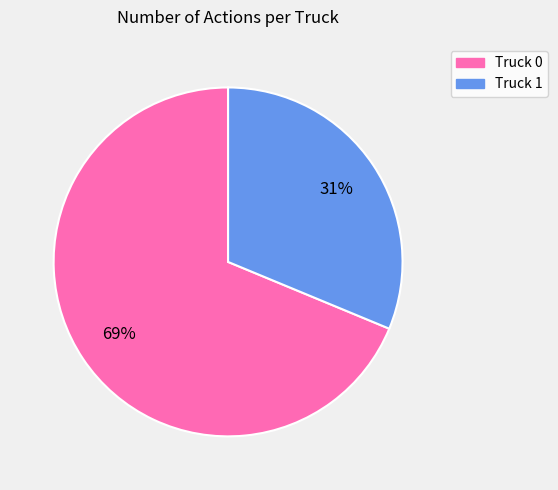

To the nearest percent, what is the average slice percentage?

50%